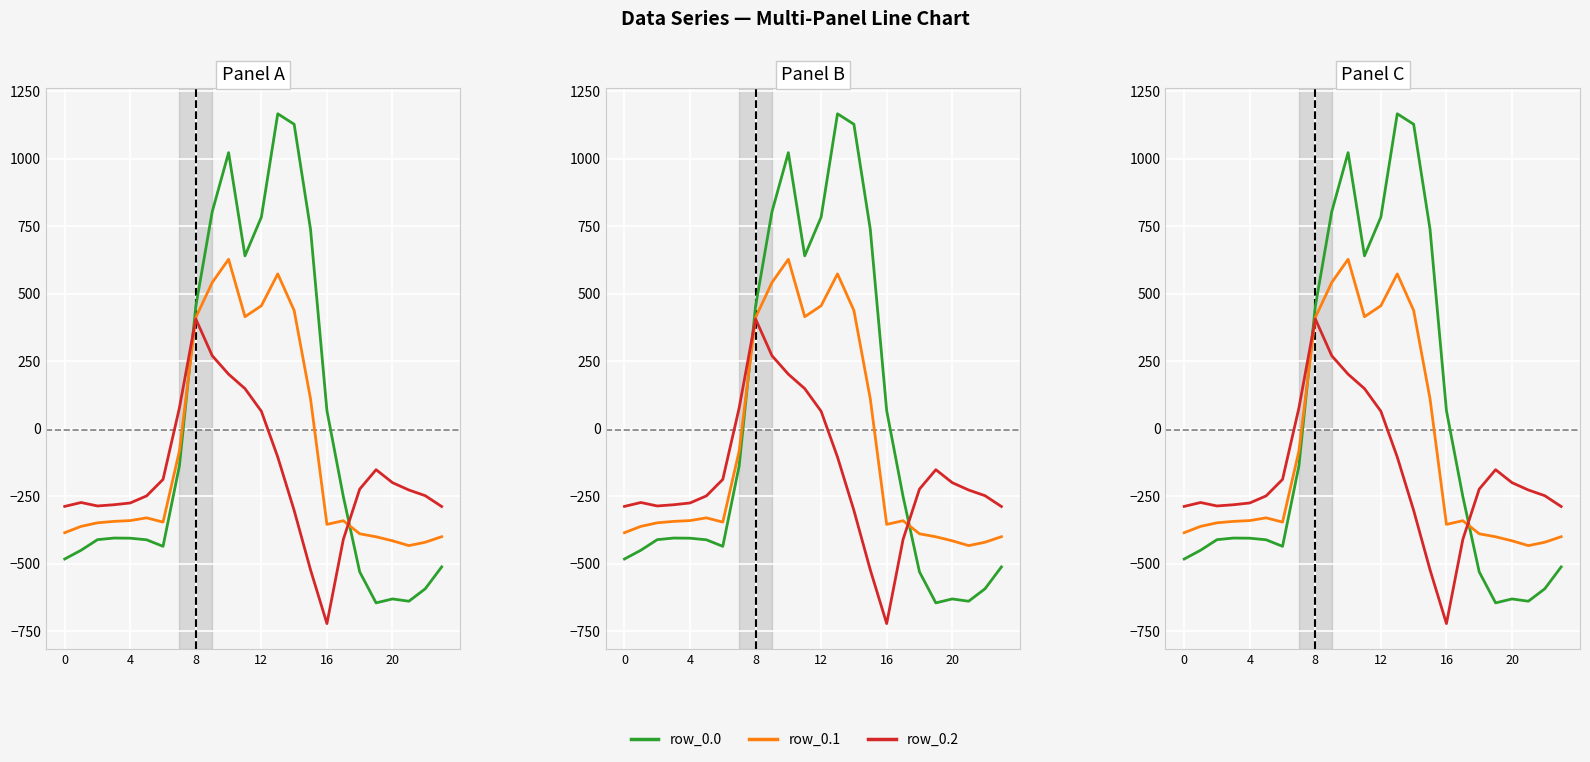

What is the total value across all series at 23?

-1198.2